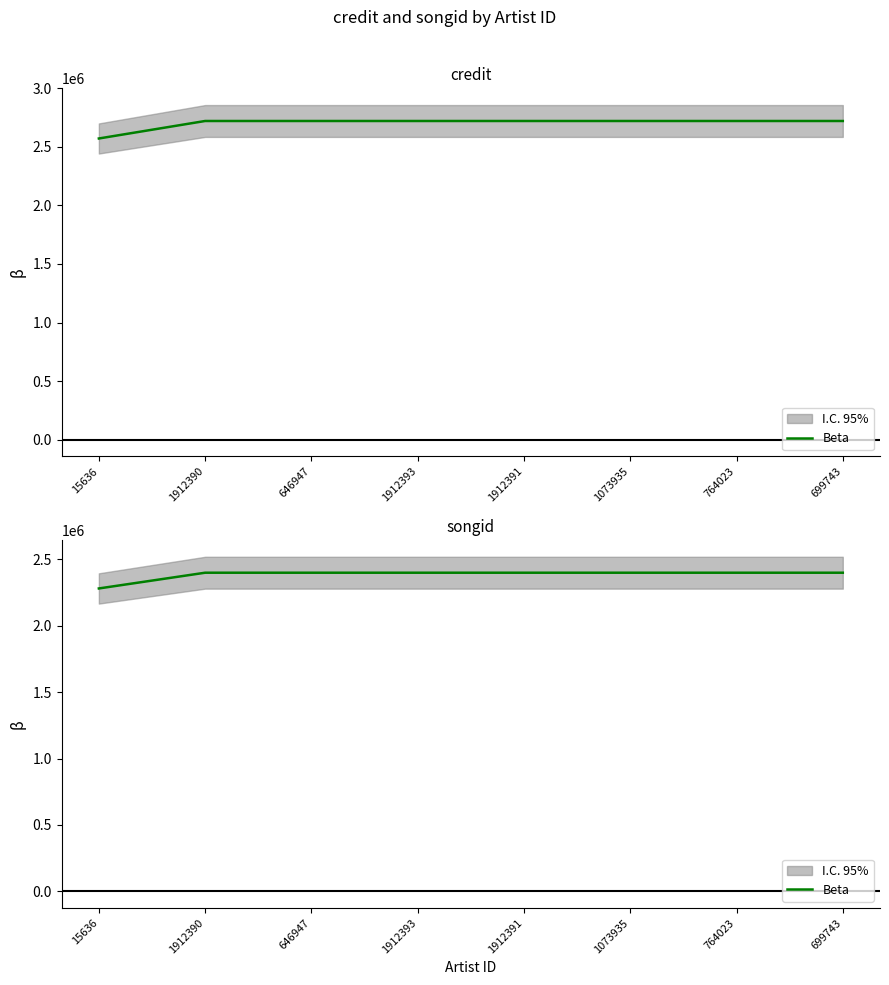

Rank the categories by value from highest to lowest.

1912390, 646947, 1912393, 1912391, 1073935, 764023, 699743, 15636